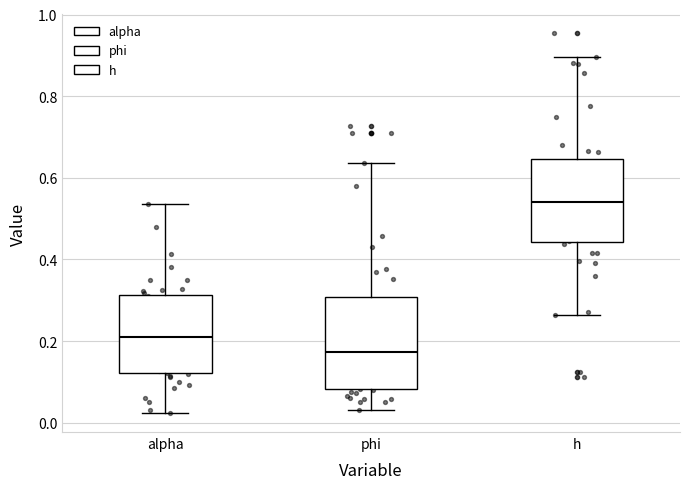

Reading left to right, transcribe this box plot: for each box, give where its median line is, the range the box spans, and where its two whiskers end, as read against the y-axis. The values are not printed on the chart, so give them approximately, as read against the axis.

alpha: median 0.22, box 0.12 to 0.32, whiskers 0.02 to 0.54
phi: median 0.18, box 0.08 to 0.30, whiskers 0.04 to 0.64
h: median 0.54, box 0.44 to 0.64, whiskers 0.26 to 0.90